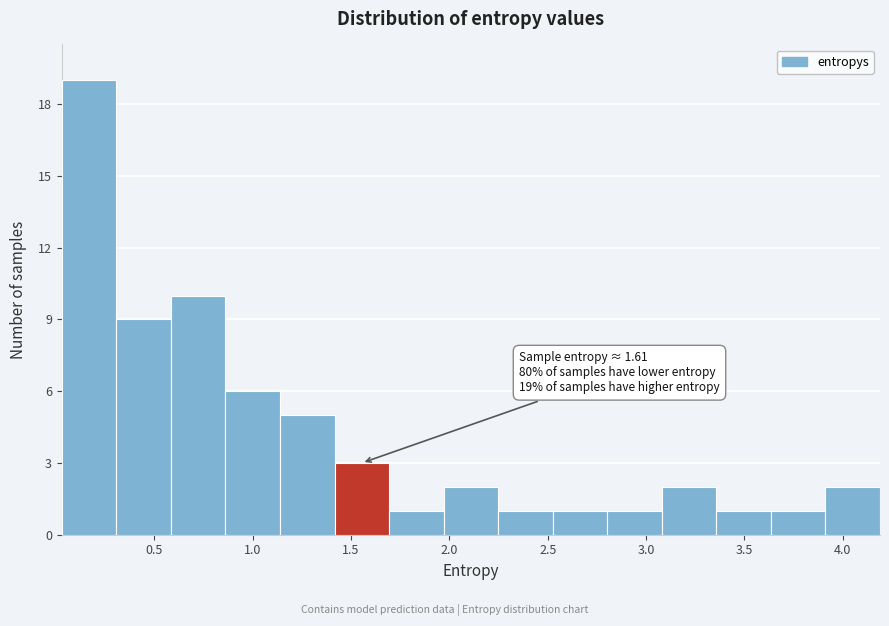

Over which range of the x-axis is the bar tallest?

0.05 to 0.30